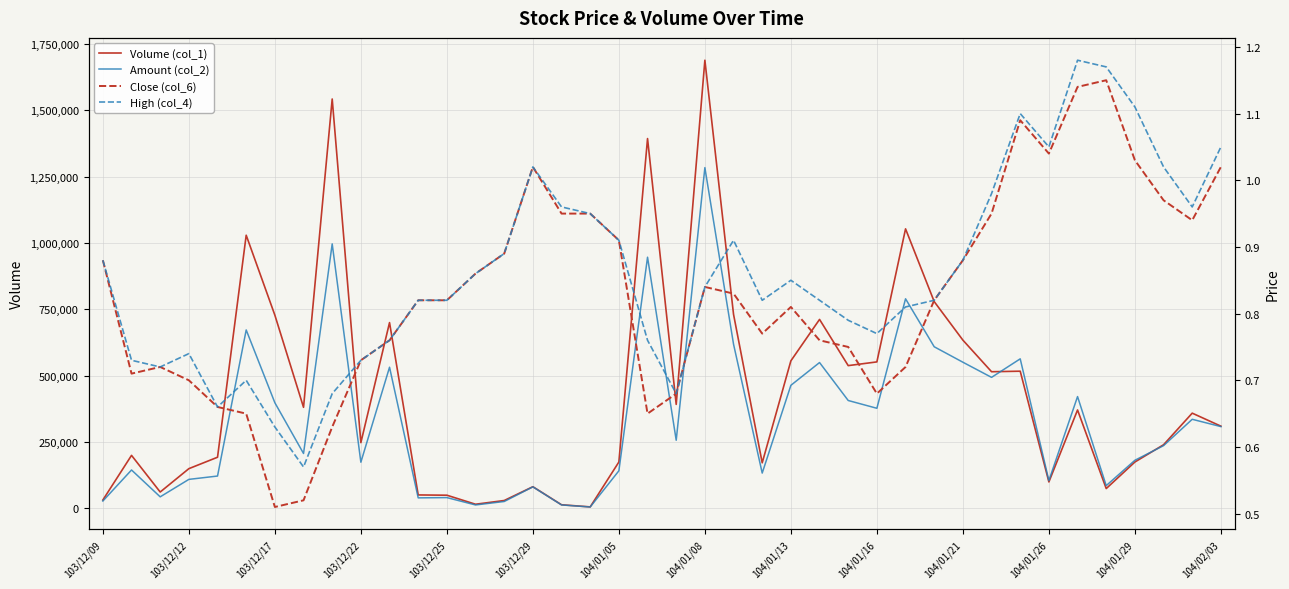

Rank the series at 38 from highest to lowest value.

Volume (col_1), Amount (col_2), High (col_4), Close (col_6)